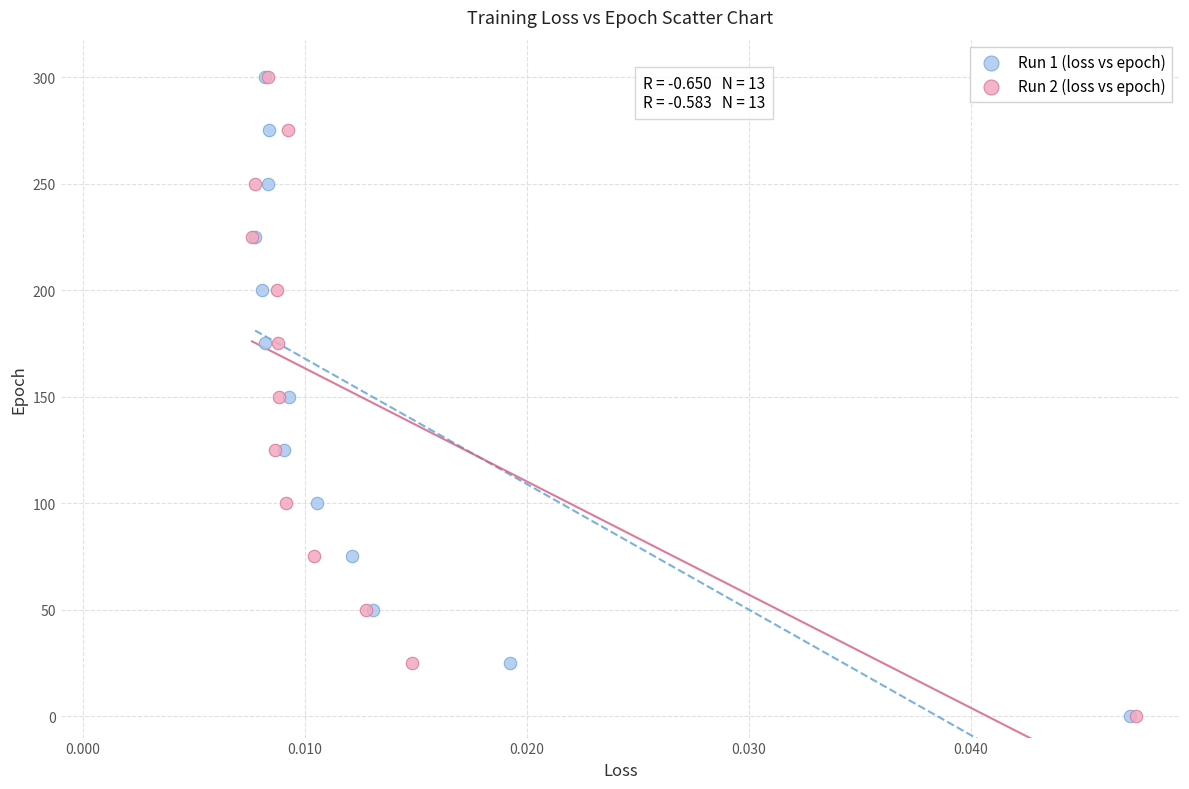

What are all the series names shown in the legend?

Run 1 (loss vs epoch), Run 2 (loss vs epoch)